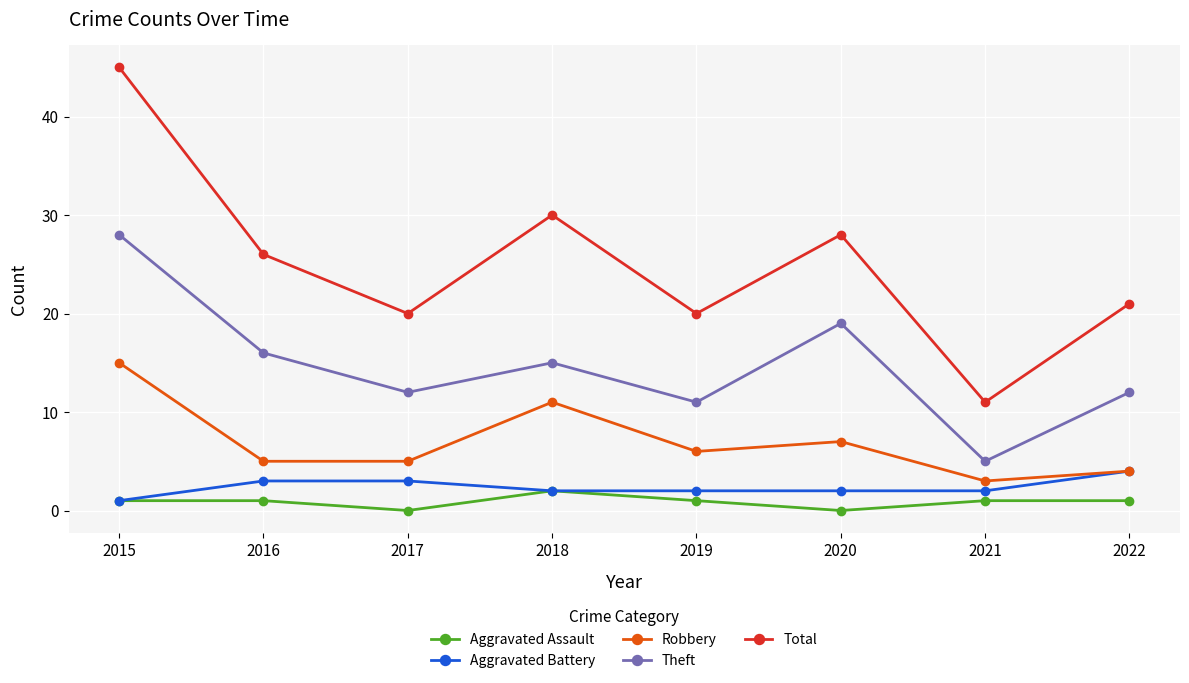

Rank the series by their maximum value, from lowest to highest.

Aggravated Assault, Aggravated Battery, Robbery, Theft, Total